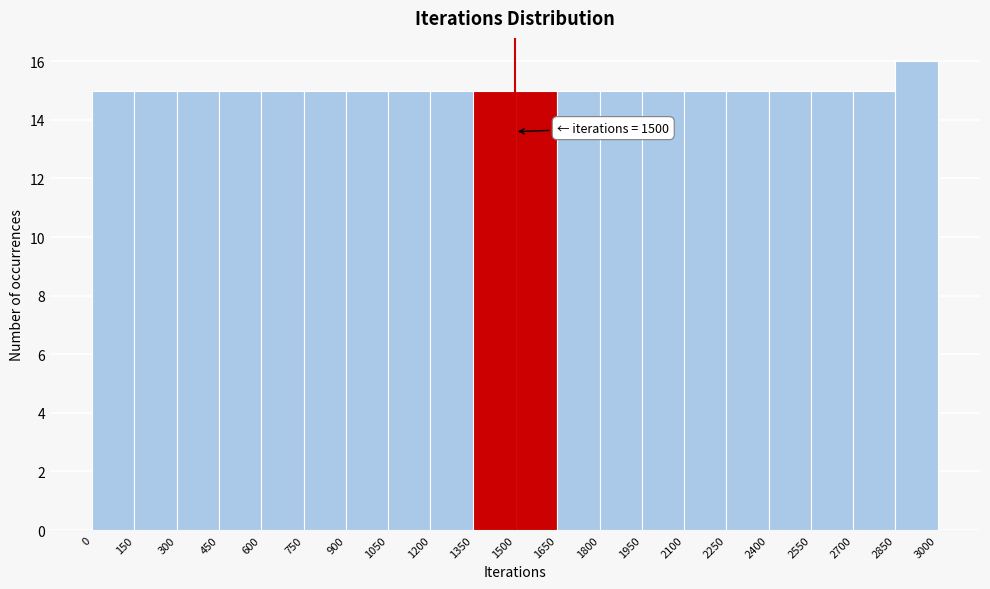

Over which range of the x-axis is the bar tallest?

2850 to 3000